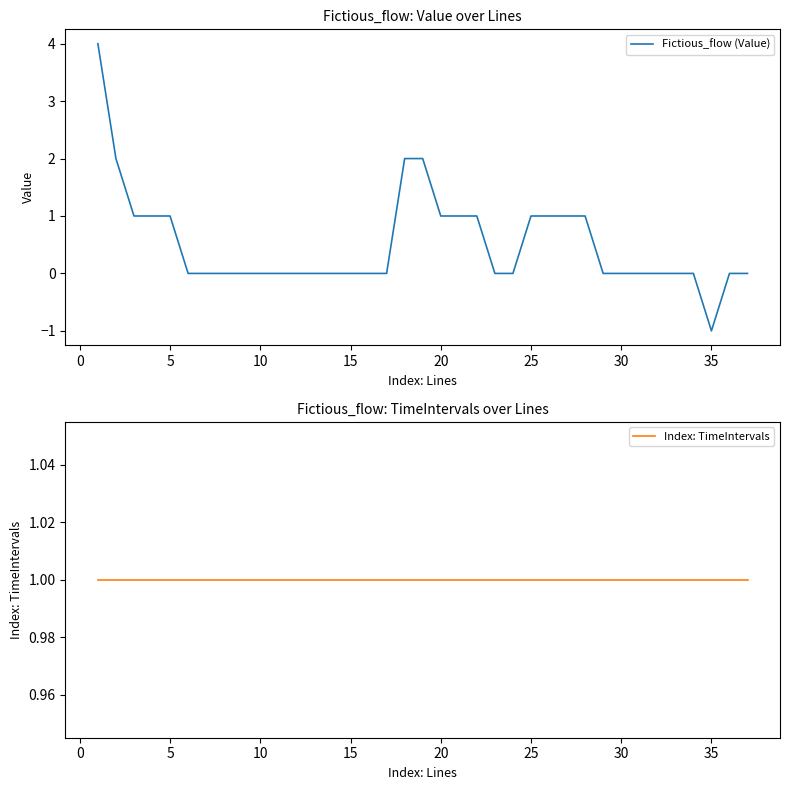

Which category has the lowest value in the Fictious_flow (Value) series?

35